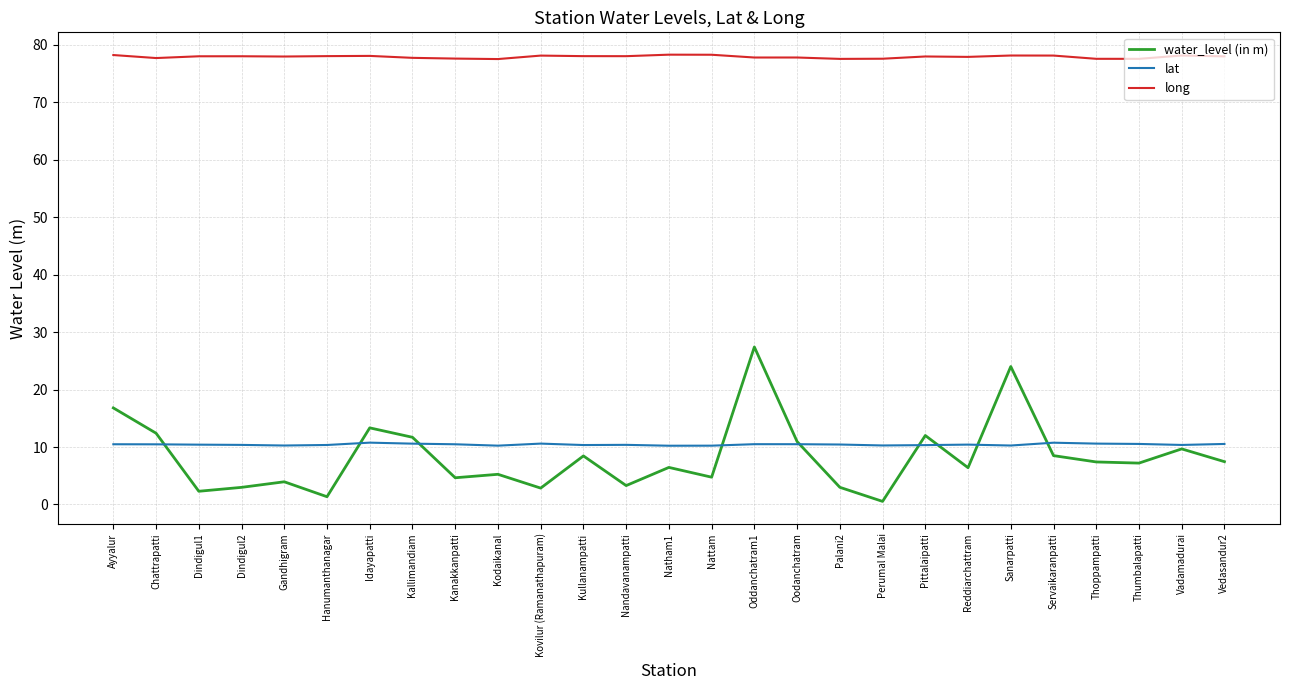

What is the minimum value for long?

77.5